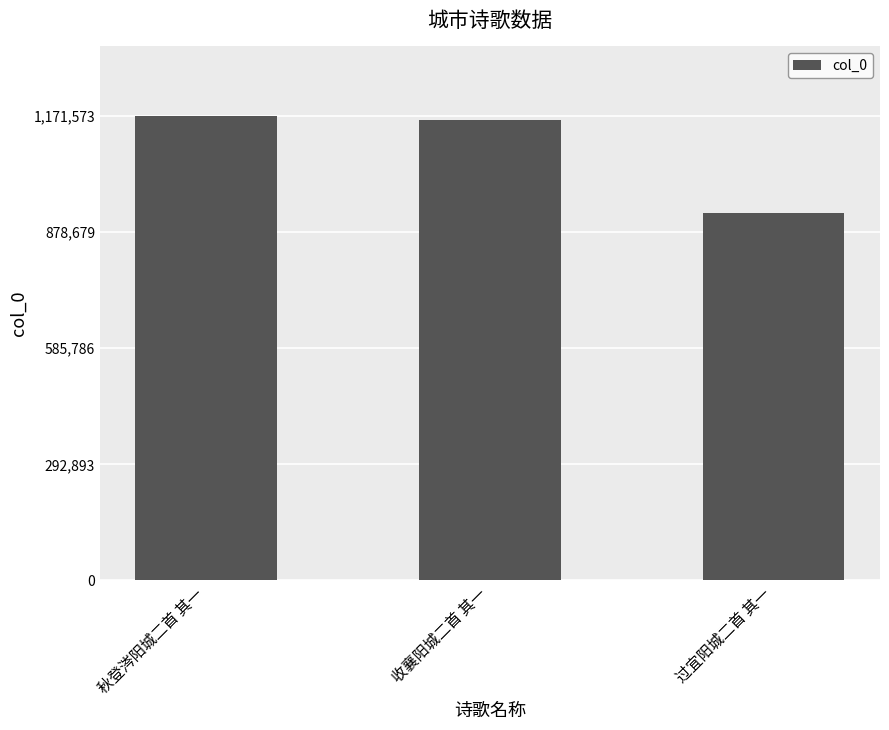

The chart shows a value of 339672 at 秋登涔阳城二首 其一. True or false?

False